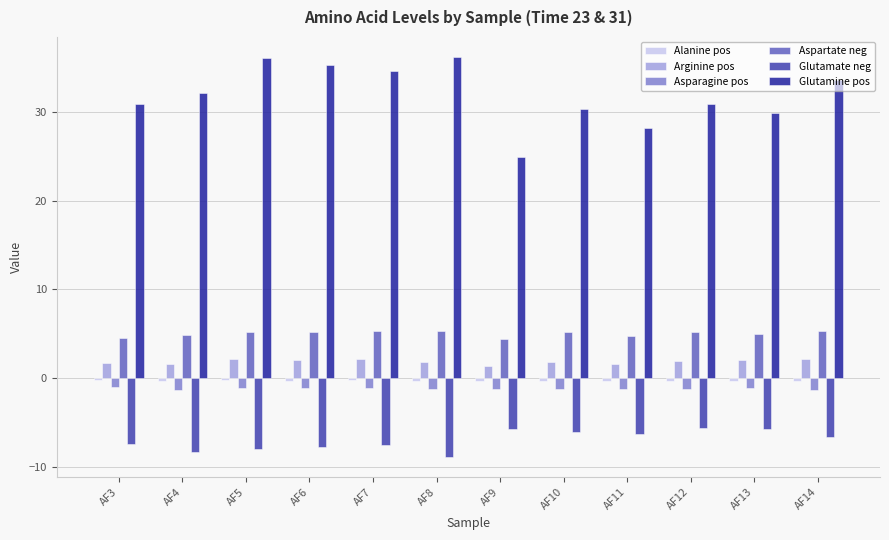

Which category has the lowest value in the Glutamine pos series?

AF9